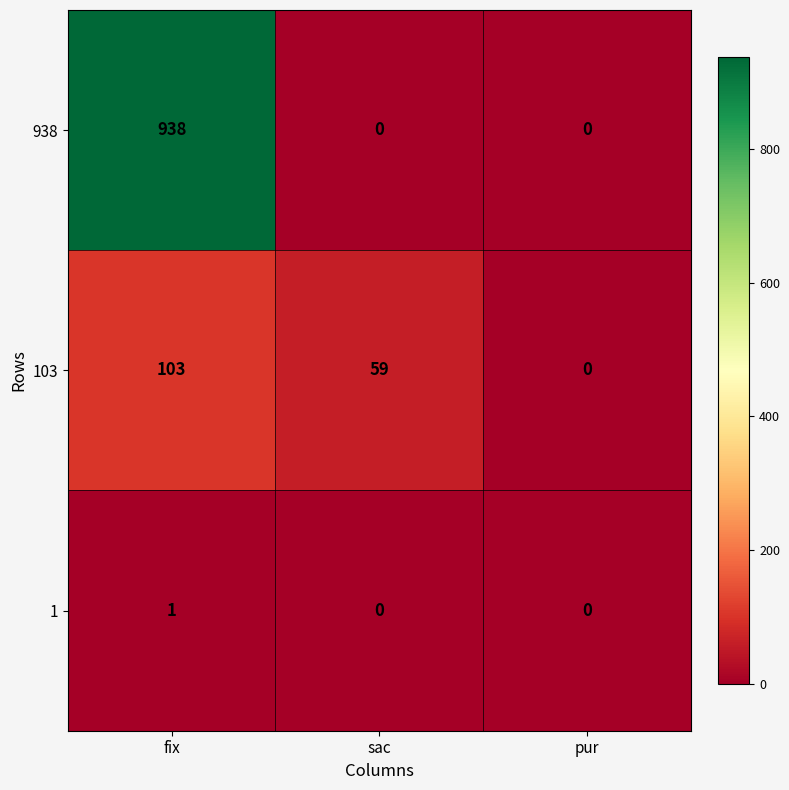

How many series are shown in this chart?

3